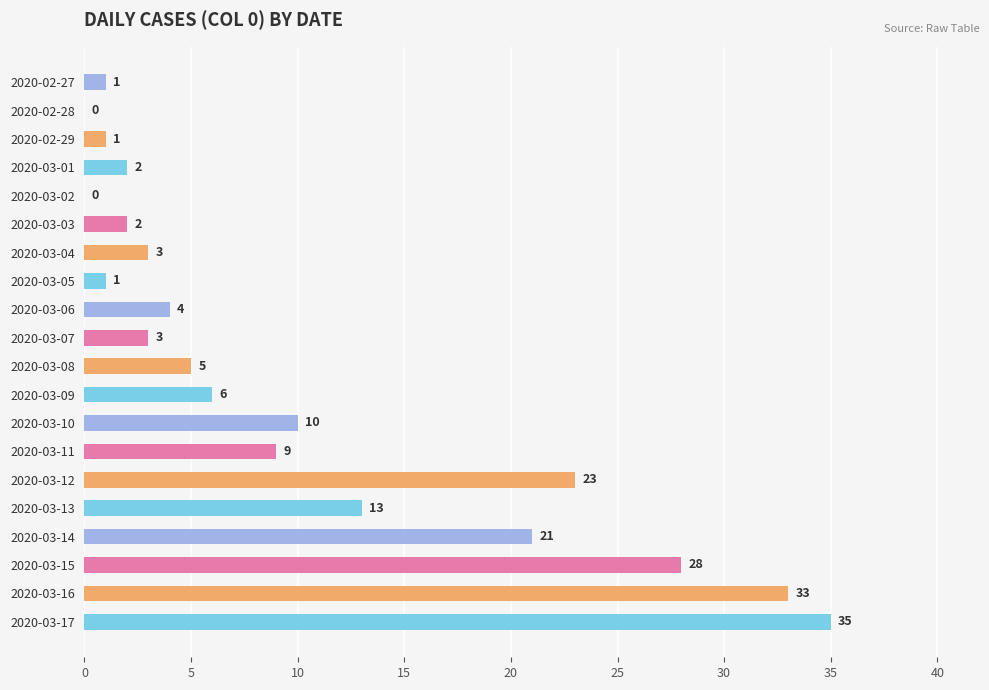

What is the sum of the values at 2020-03-04 and 2020-02-28?

3